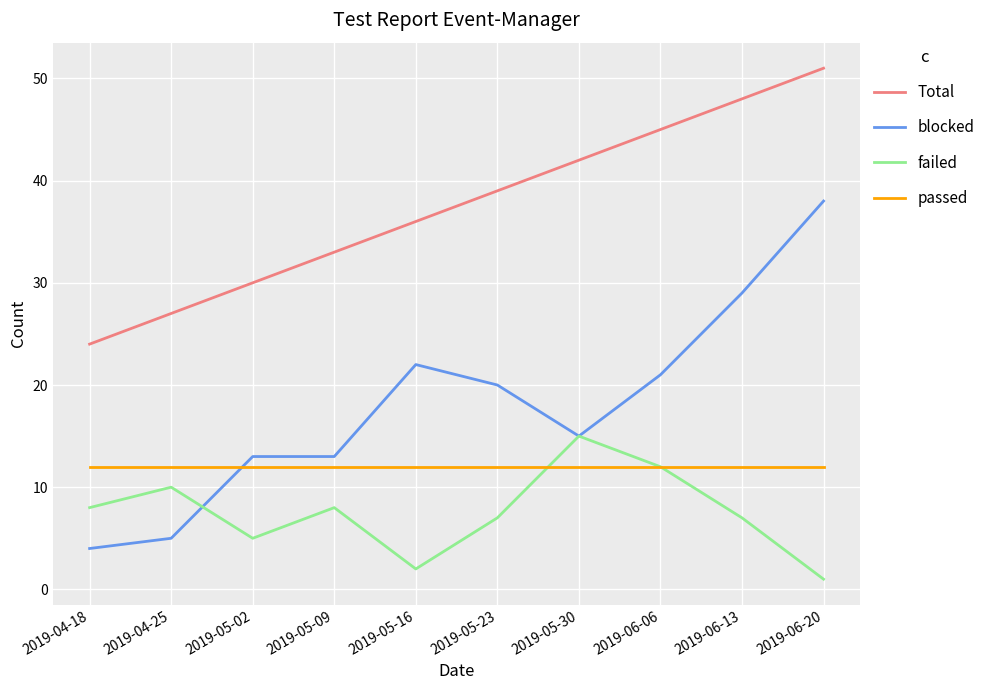

True or false: Total and blocked intersect in this chart.

False